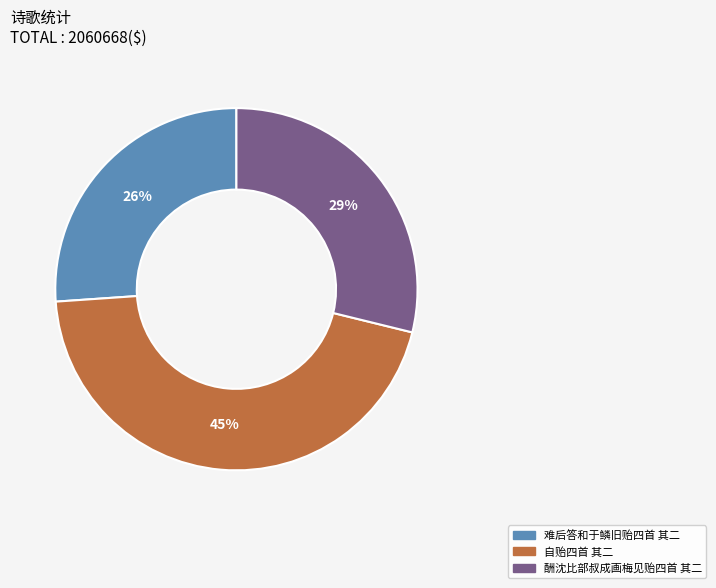

What percentage is the 难后答和于鳞旧贻四首 其二 slice, to the nearest percent?

26%